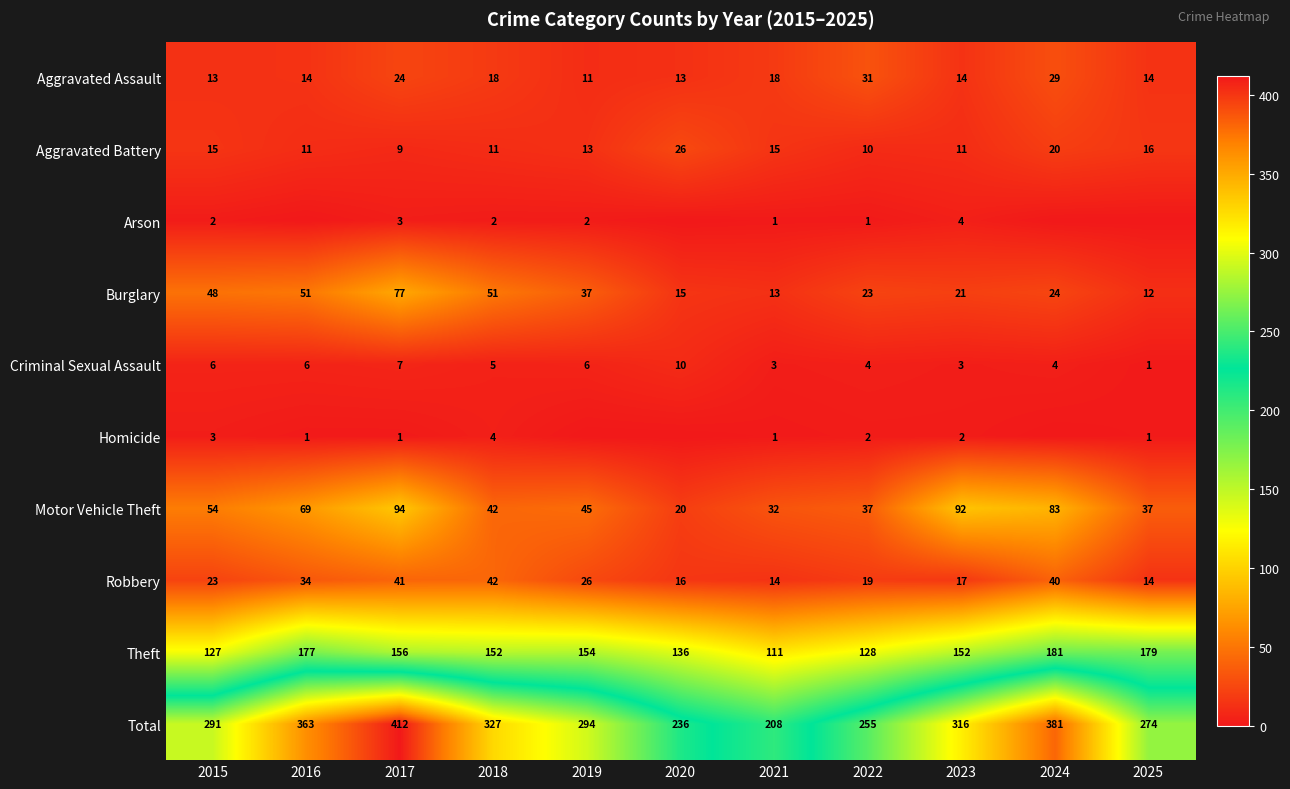

What is the greatest value displayed?

412